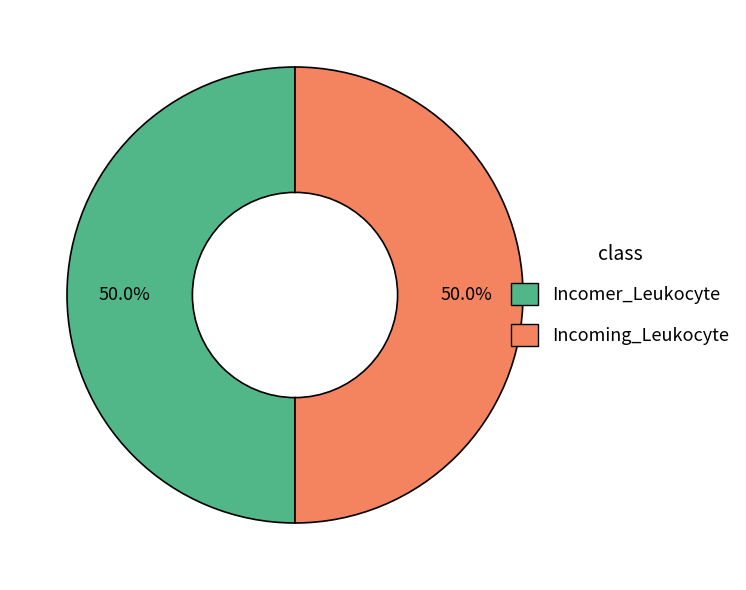

Count the number of slices in the pie.

2